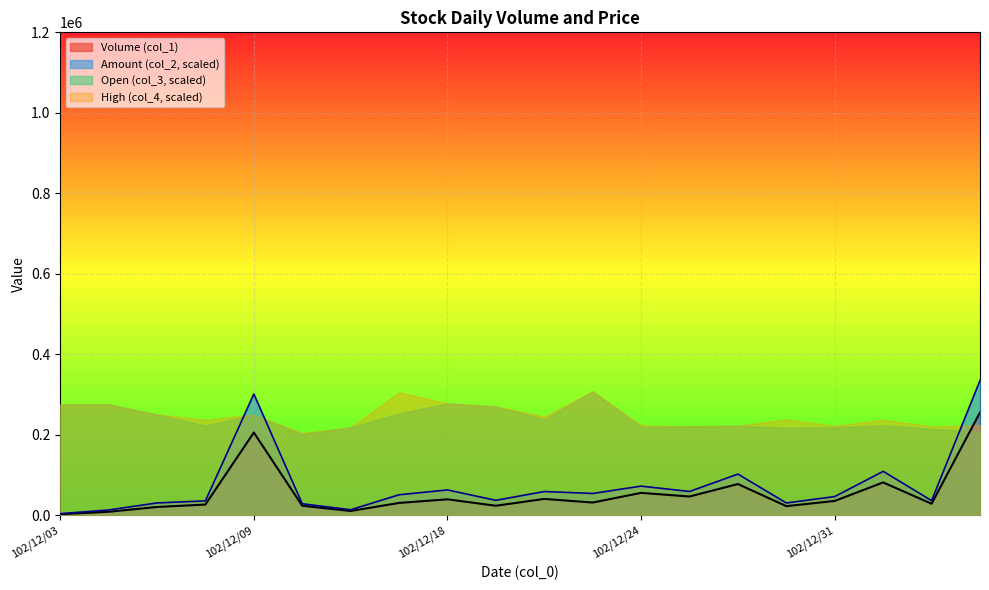

At which category is the sum across all series the highest?

103/01/07